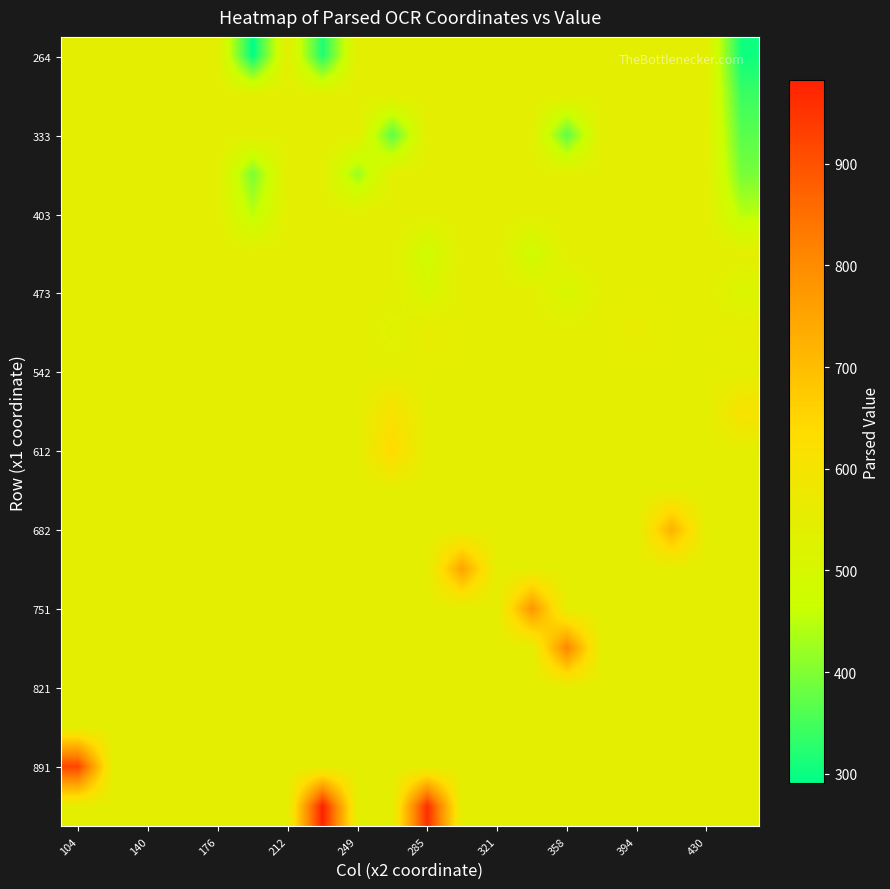

At how many categories does at least one series exceed 894?

3